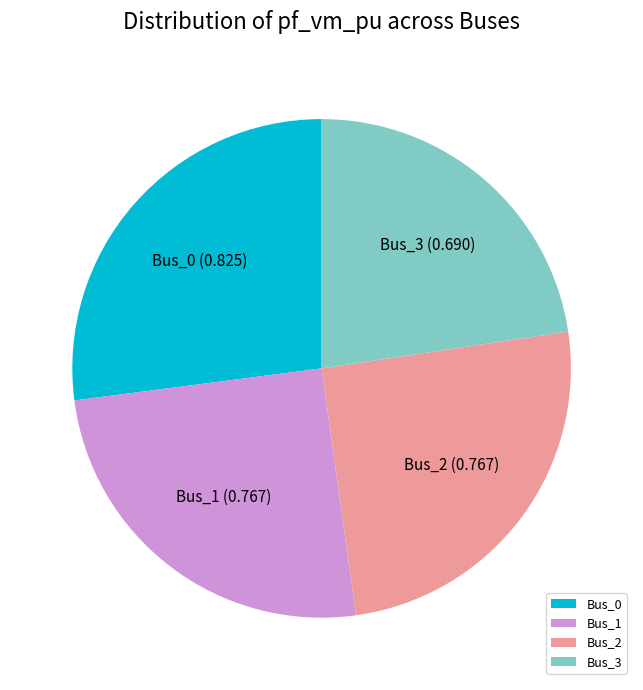

Is it true that Bus_1 is 25% of the pie?

True